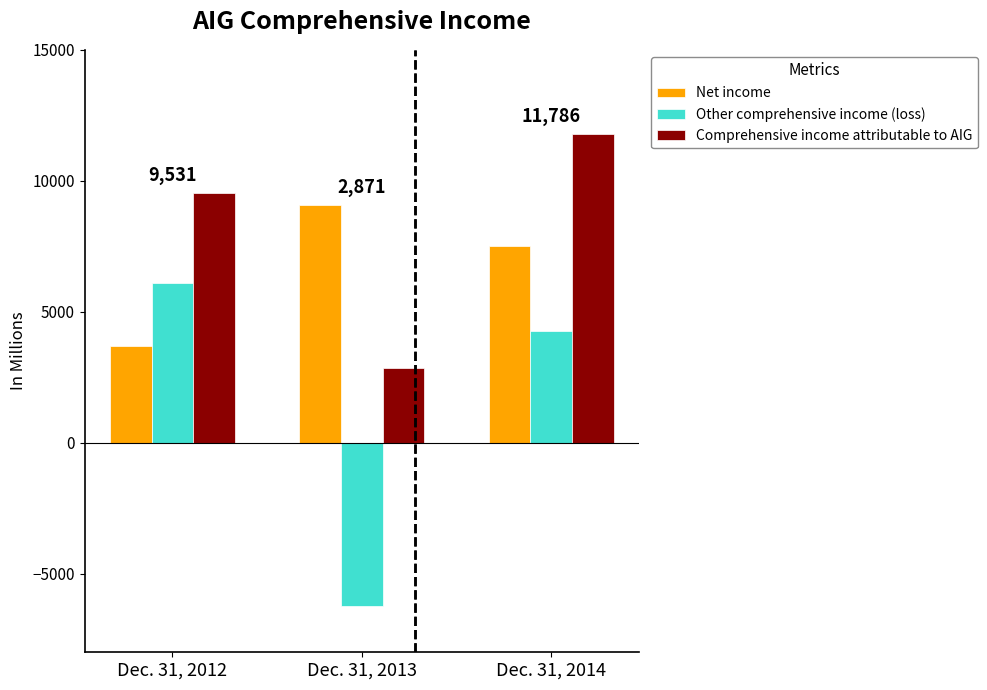

True or false: Other comprehensive income (loss) has a value of -8187 at Dec. 31, 2013.

False